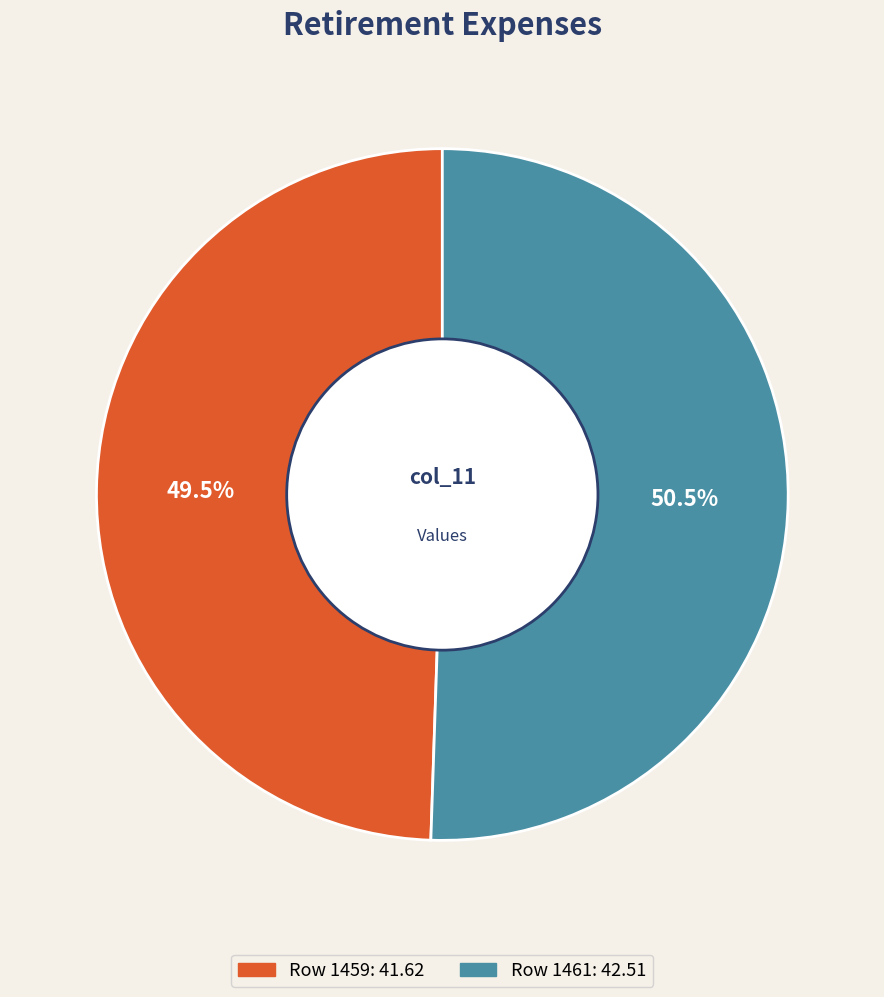

How many segments does this pie chart have?

2